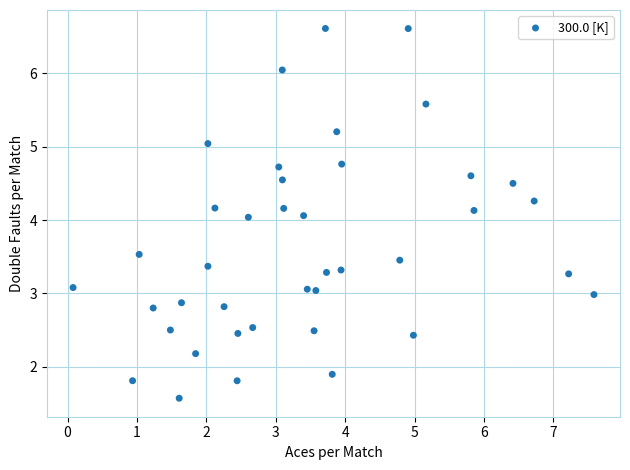

What is the range of Y values (max minus min)?

5.0